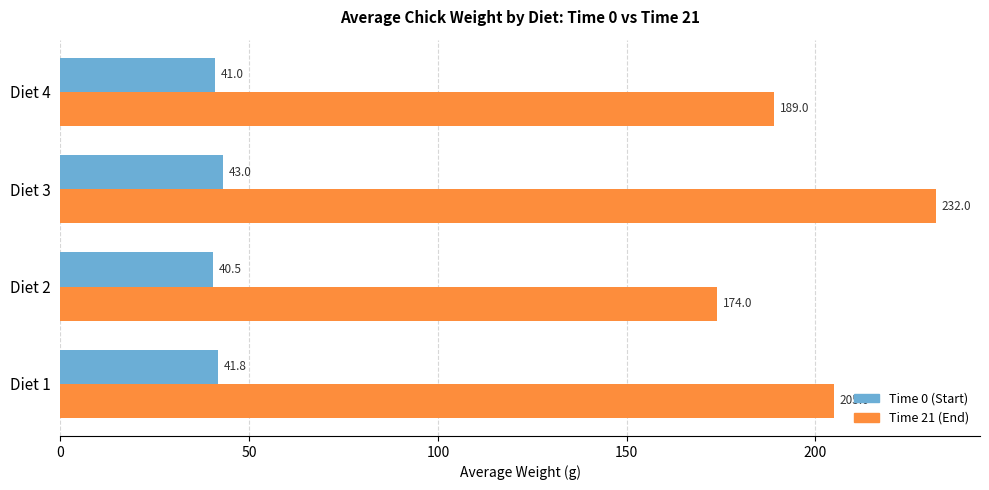

Rank the categories by Time 0 (Start) value from lowest to highest.

Diet 2, Diet 4, Diet 1, Diet 3